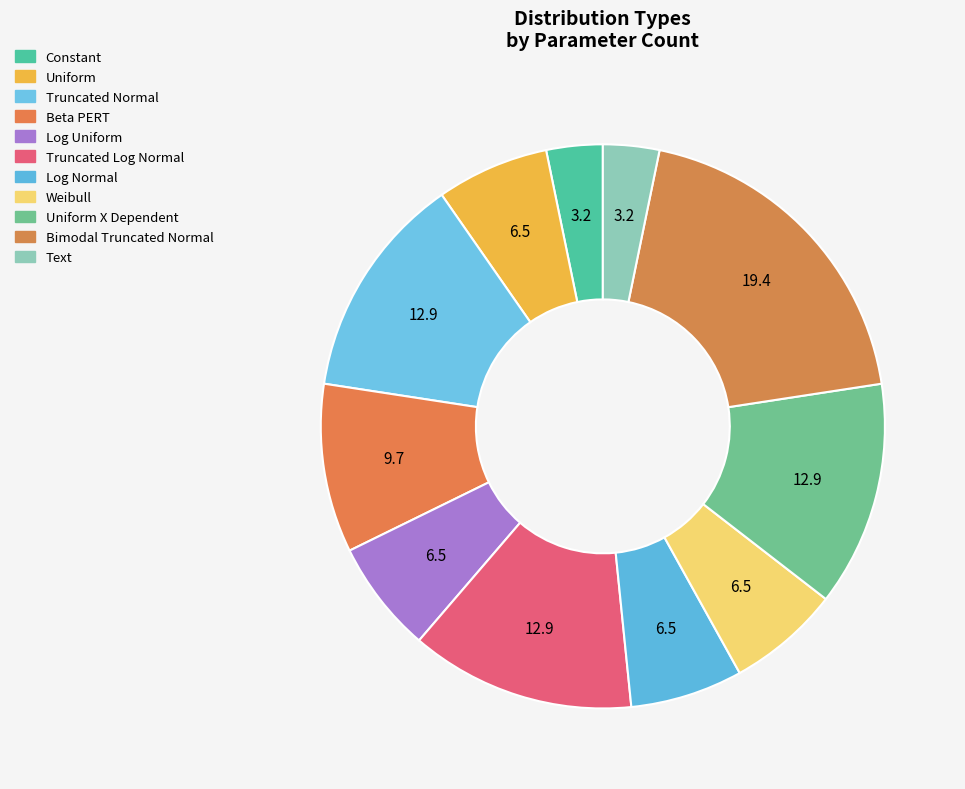

Count the number of slices in the pie.

11